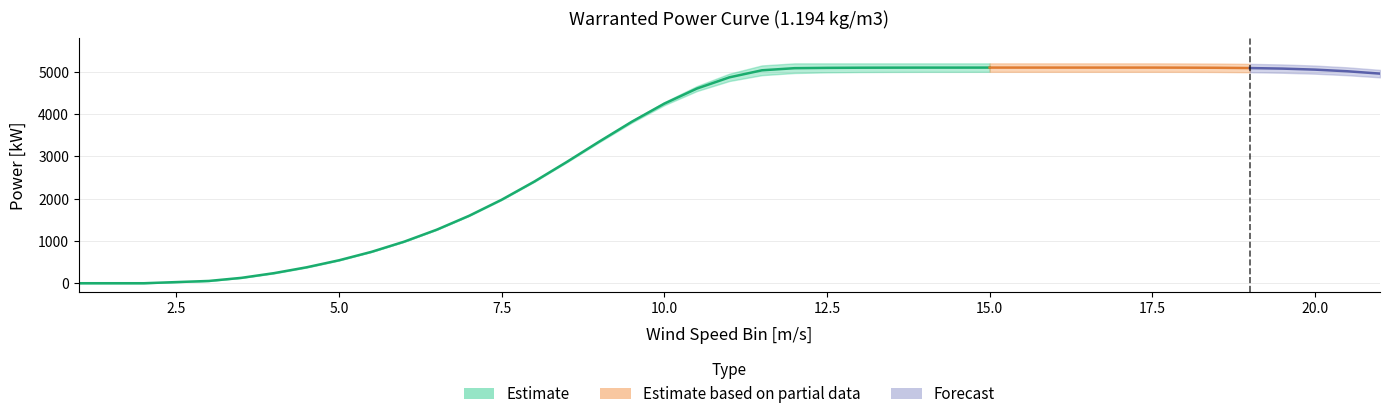

True or false: Warranted Power Curve Upper and Warranted Power Curve Lower intersect in this chart.

False